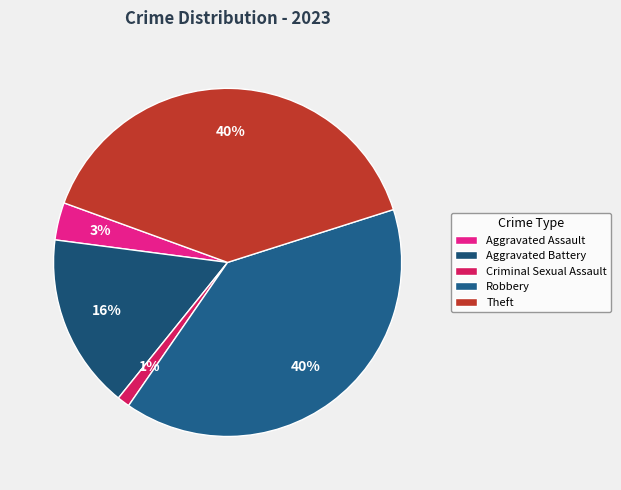

Which category has the biggest portion of the pie?

Robbery